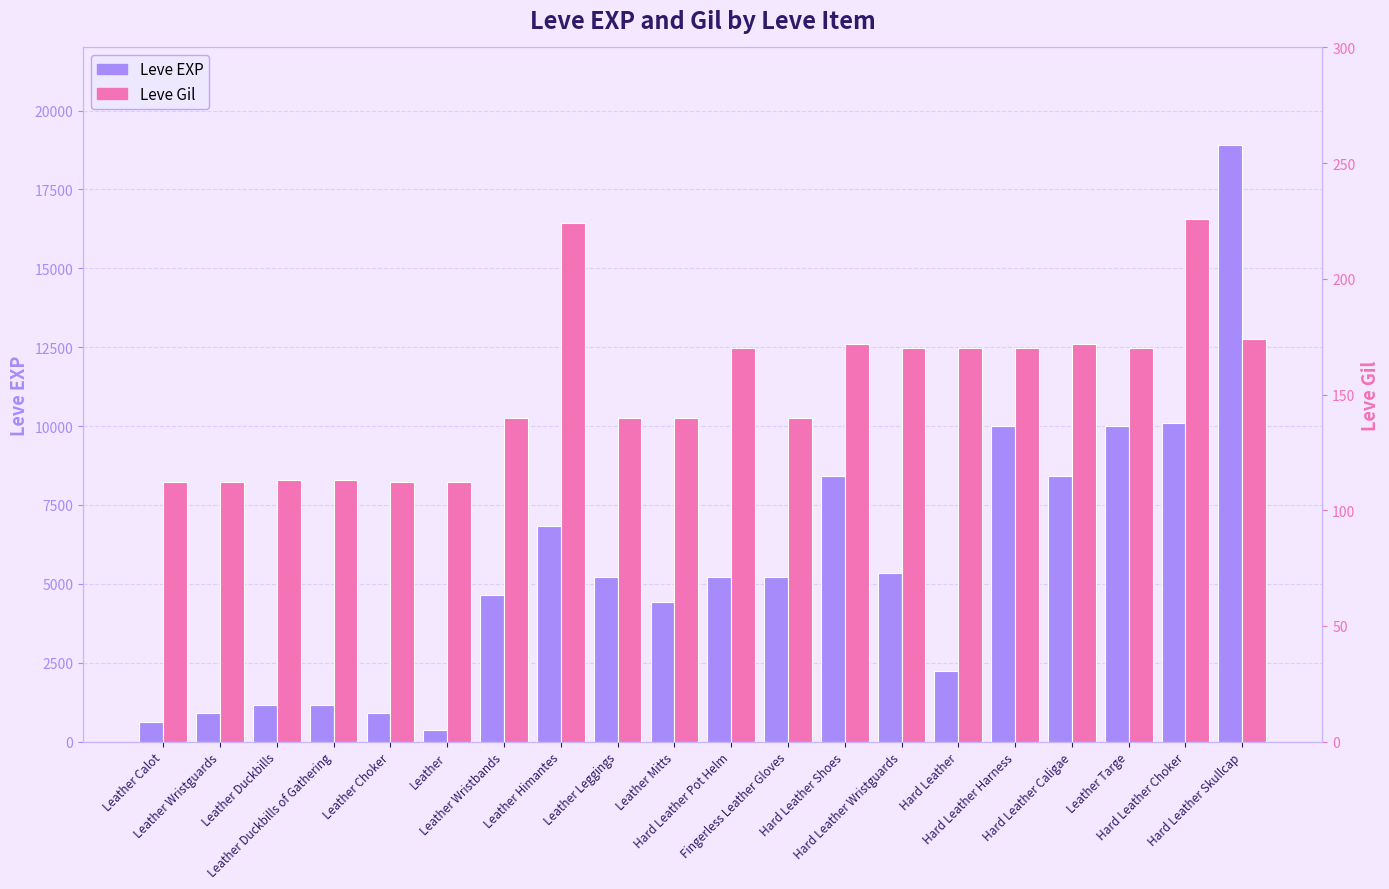

The Leve EXP series shows 6840 at Leather Himantes. True or false?

True